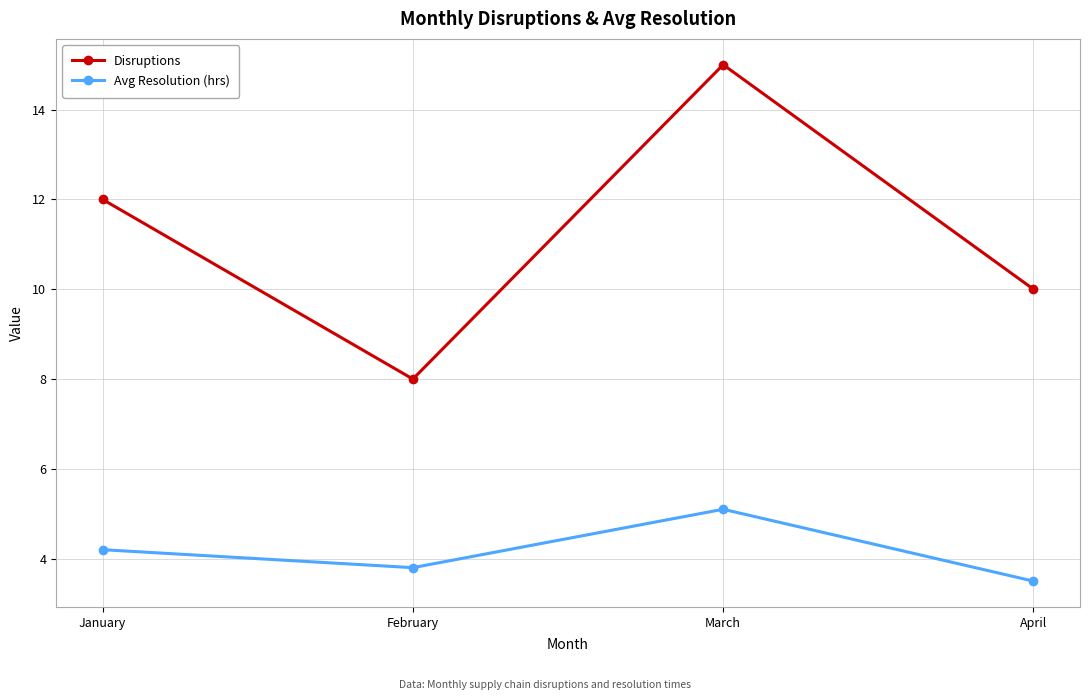

At which category is the sum across all series the highest?

March